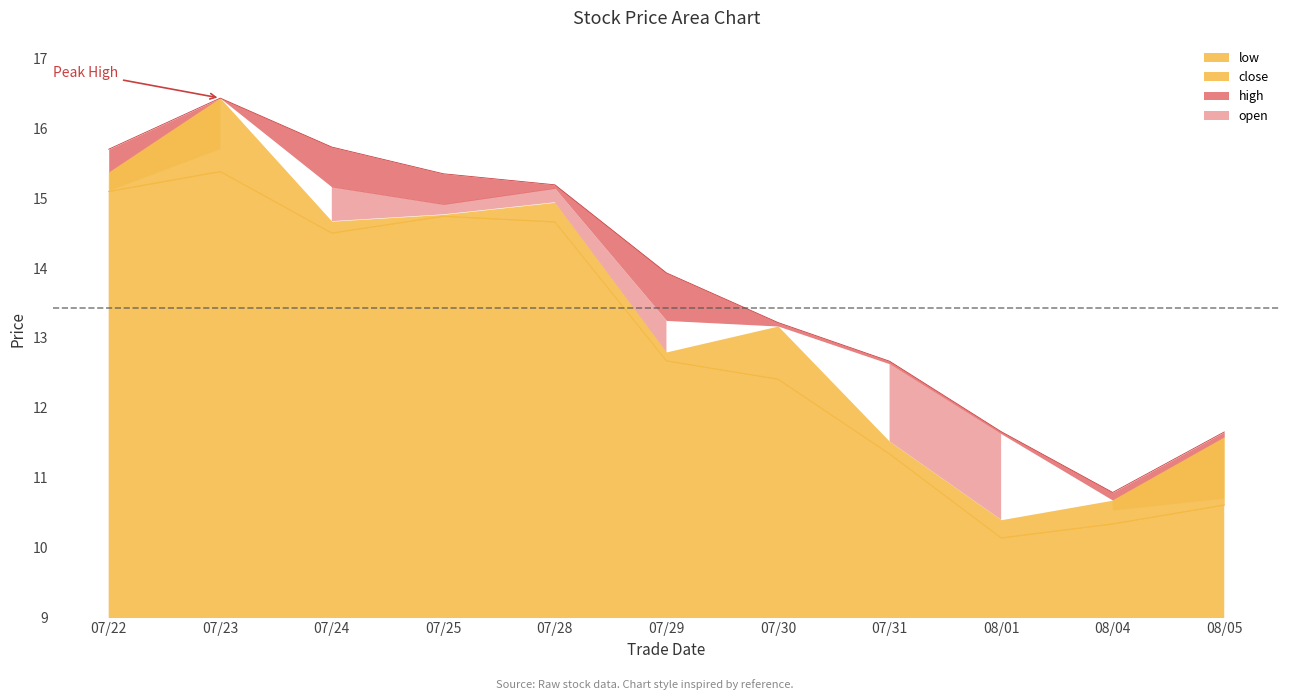

What is the sum of the high values at 20250730 and 20250731?

25.9